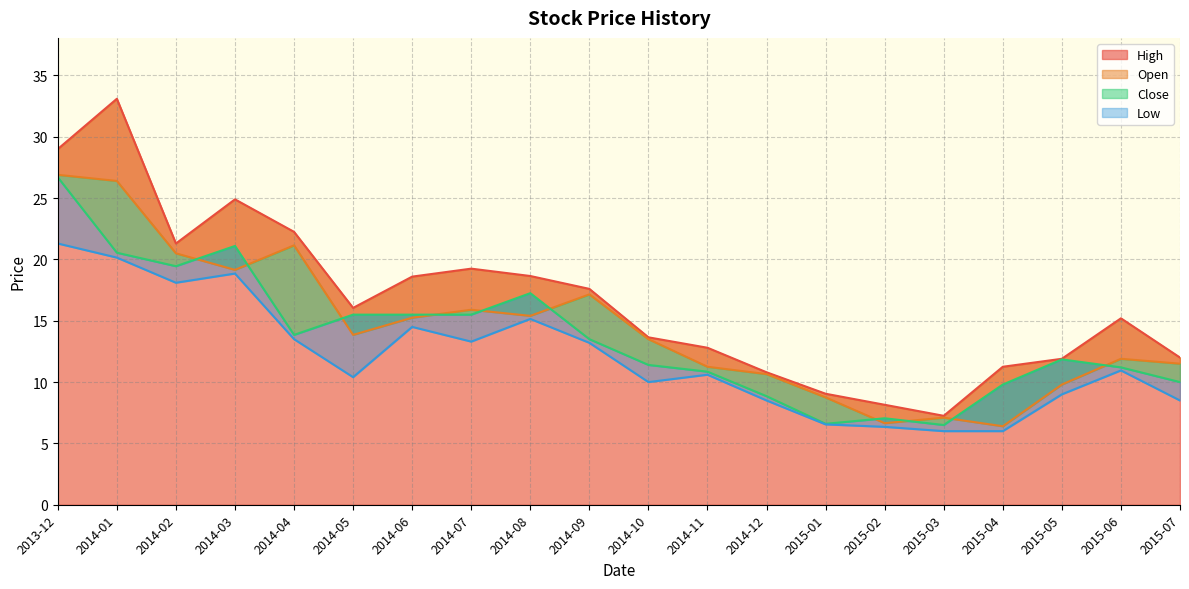

Does the chart have visible grid lines?

Yes